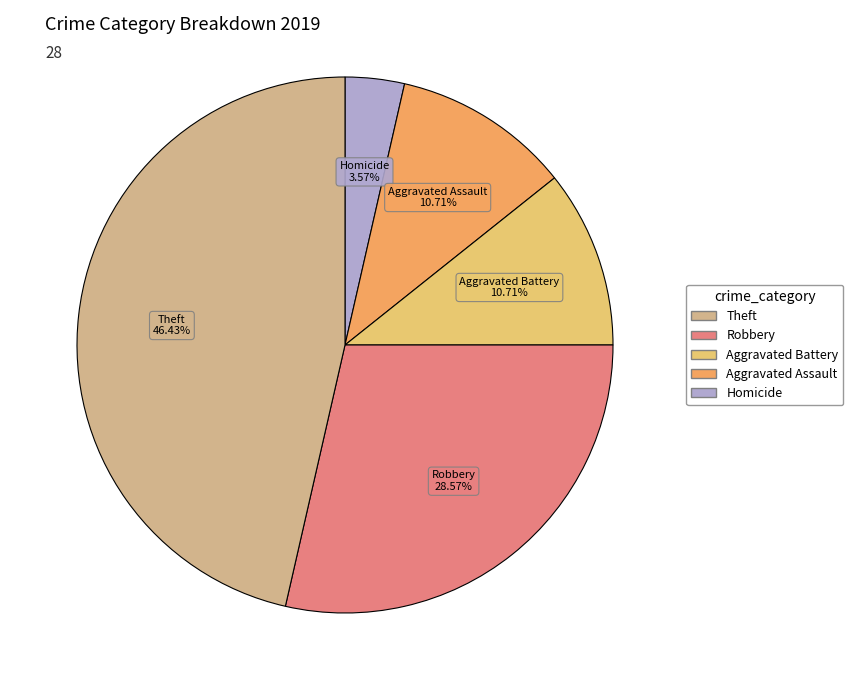

How many segments does this pie chart have?

5